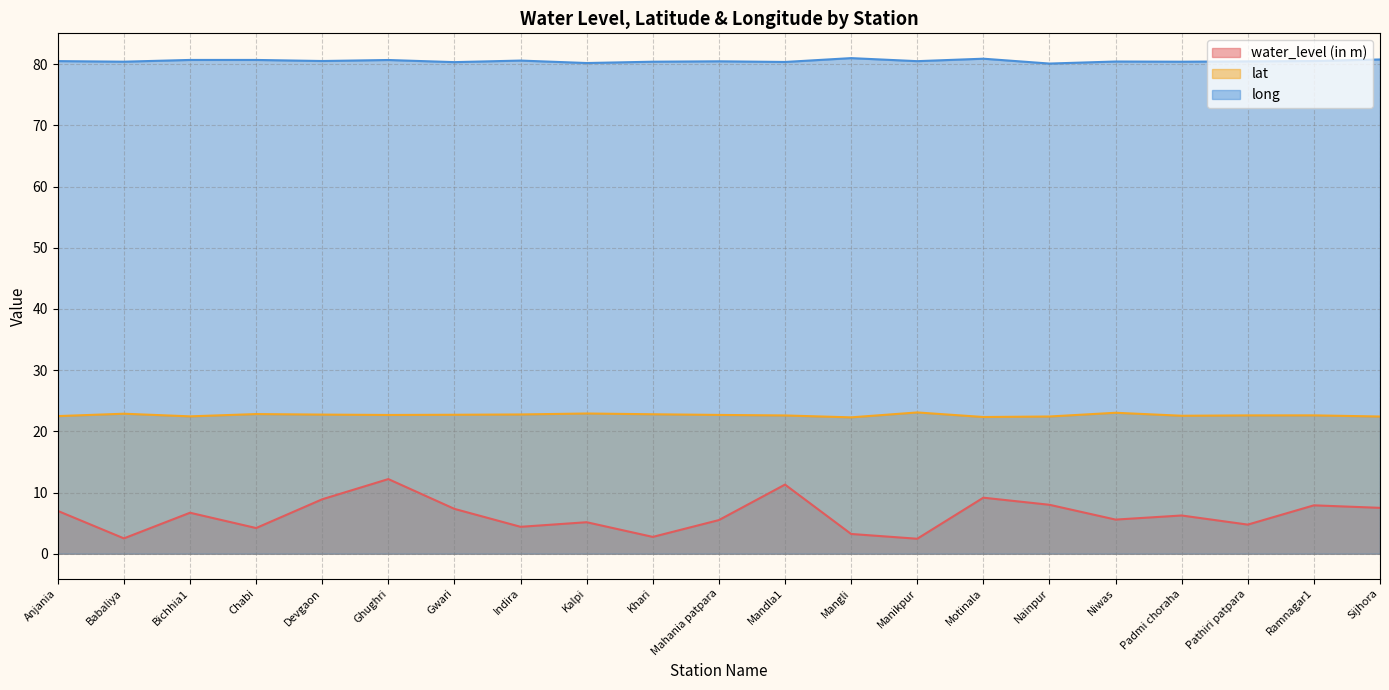

At which label does lat reach its peak?

Manikpur